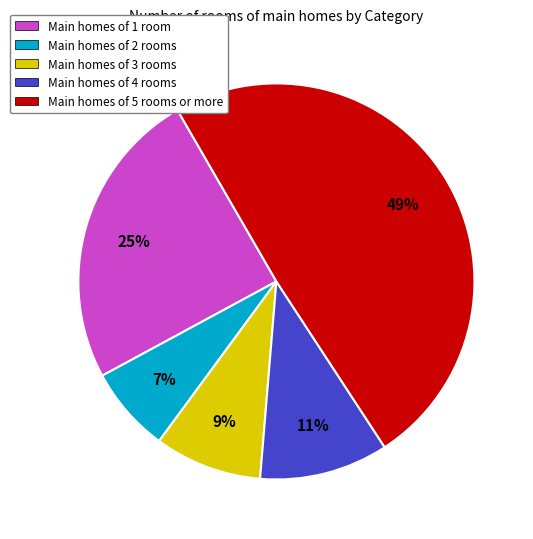

Which has a higher value, Main homes of 3 rooms or Main homes of 4 rooms?

Main homes of 4 rooms